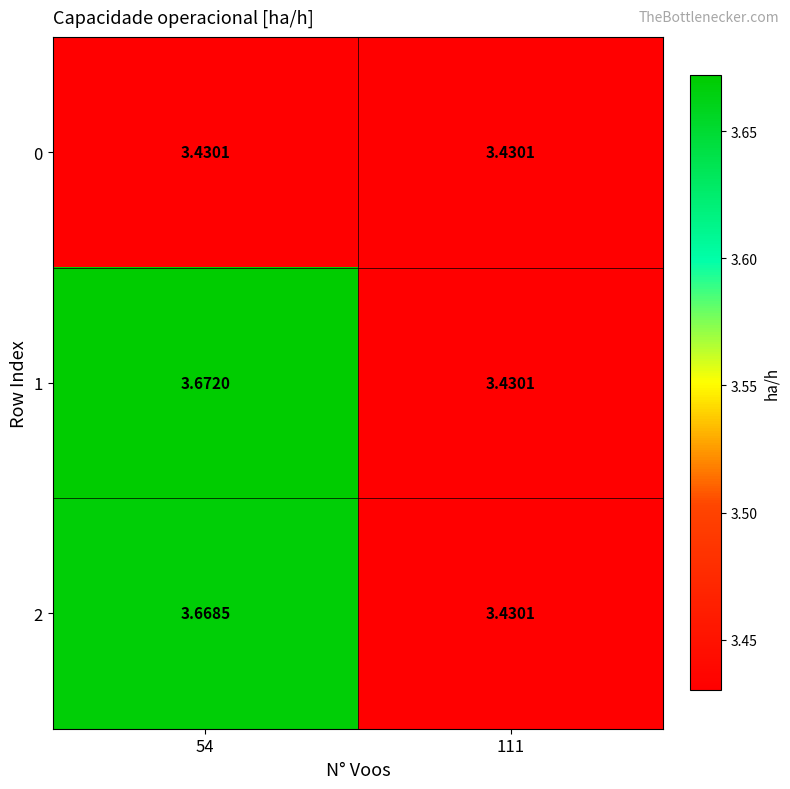

Which category has the highest value across all series?

54